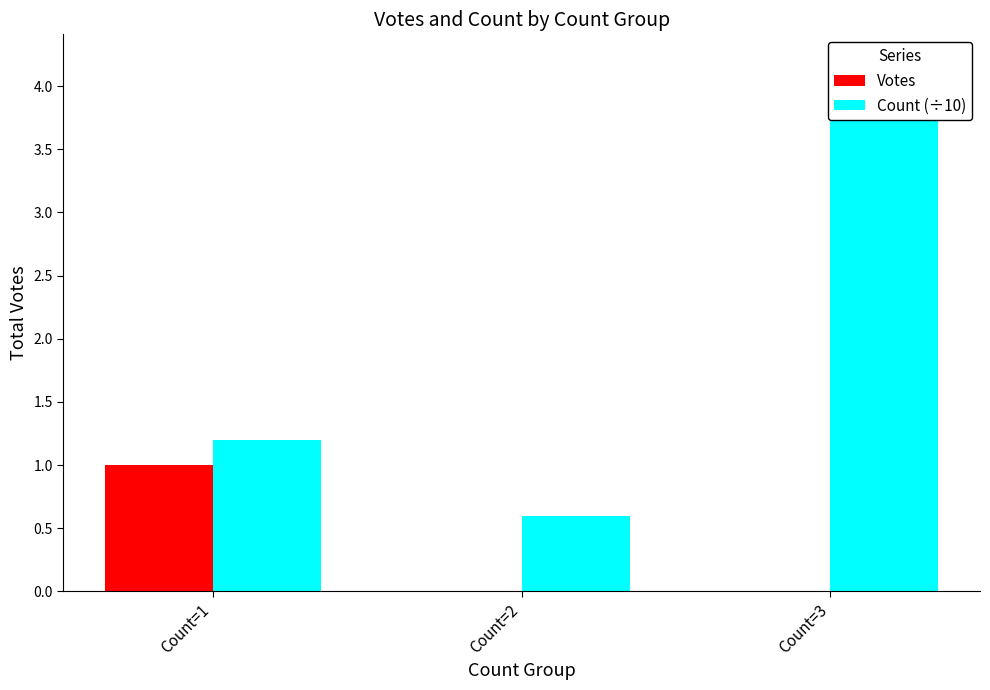

What is the total value across all series at Count=3?

4.2